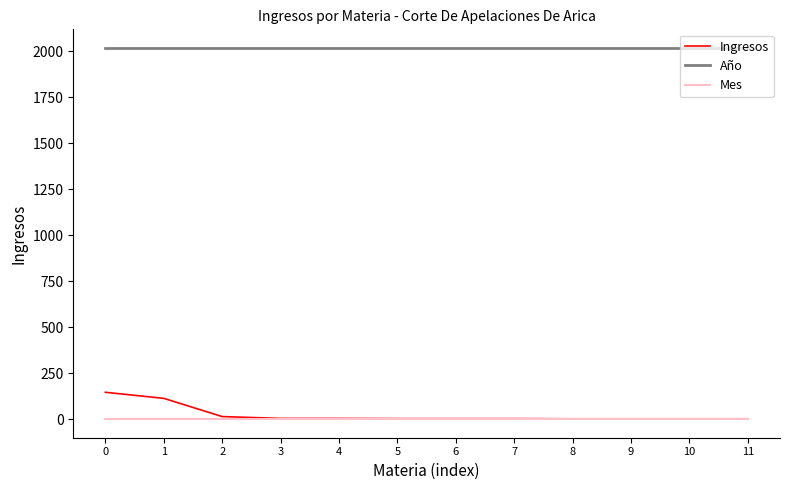

Which series has the largest range (max minus min)?

Ingresos